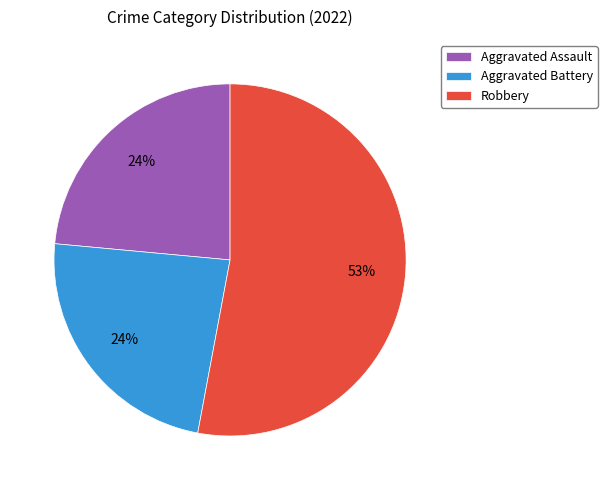

Which category has the biggest portion of the pie?

Robbery